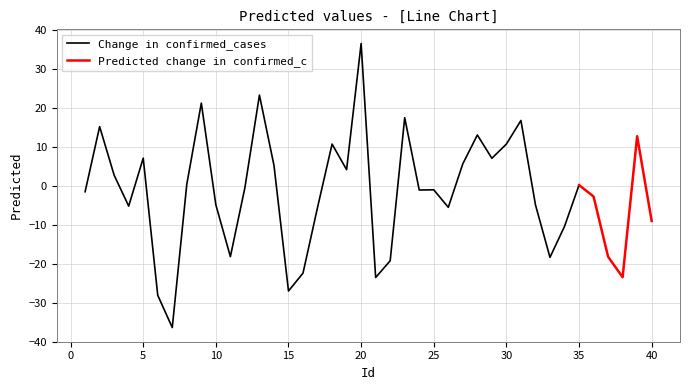

Does the chart have visible grid lines?

Yes